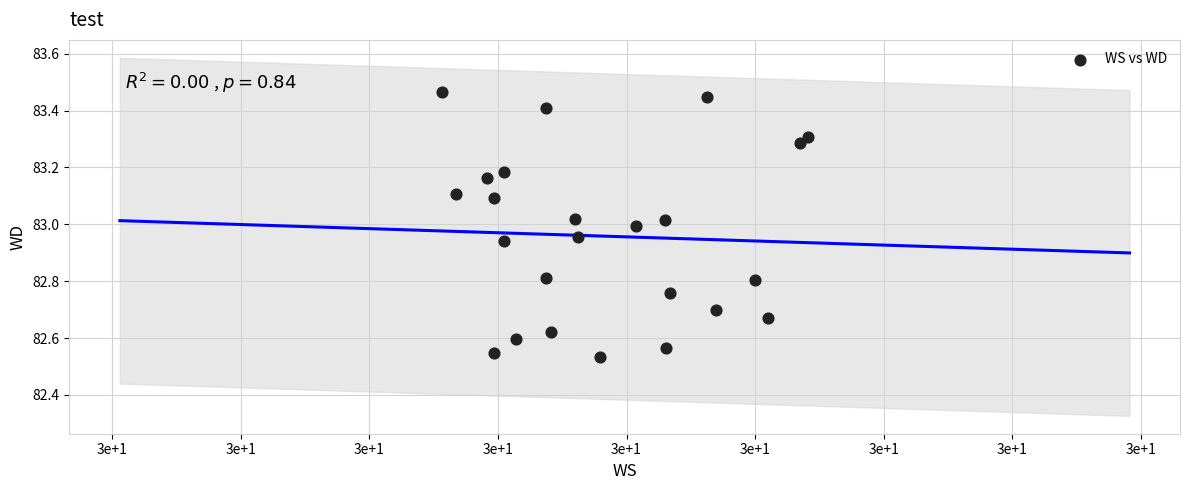

What is the range of Y values (max minus min)?

0.9